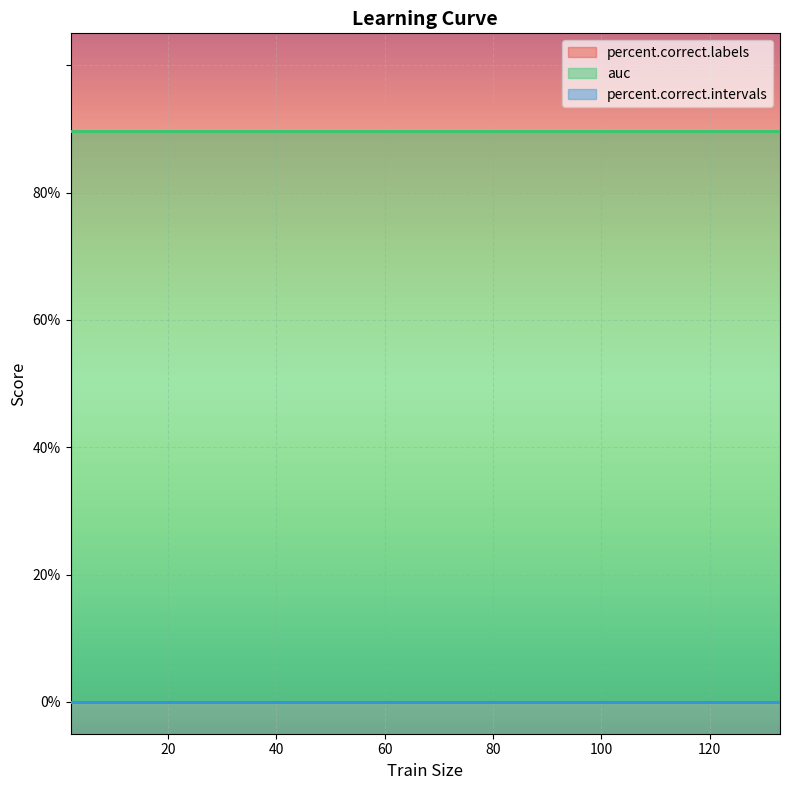

How many data points does each series have?

27